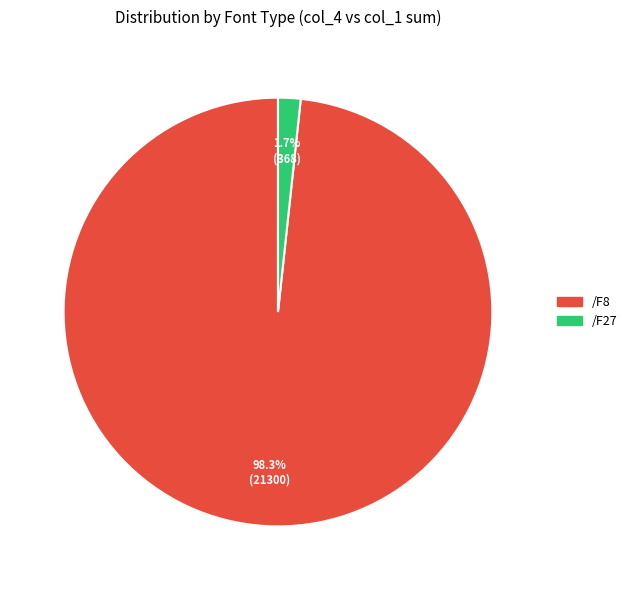

How many slices are in this pie chart?

2